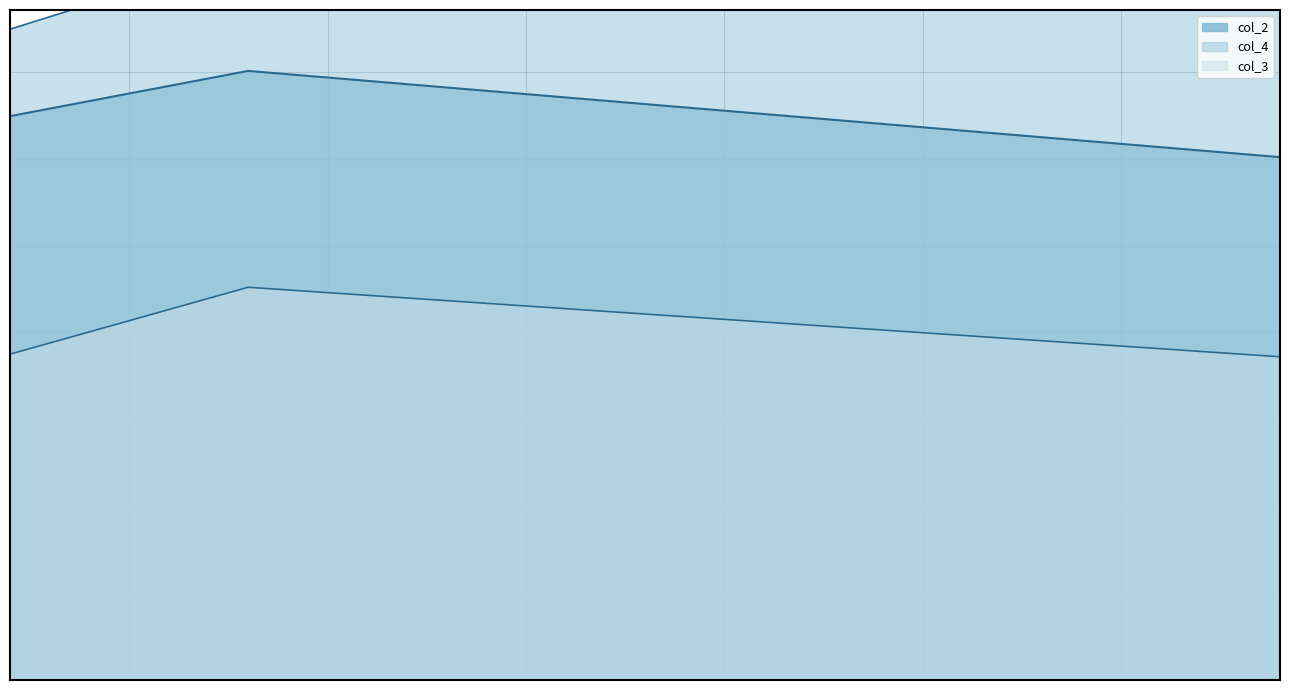

What are all the series names shown in the legend?

col_2, col_3, col_4